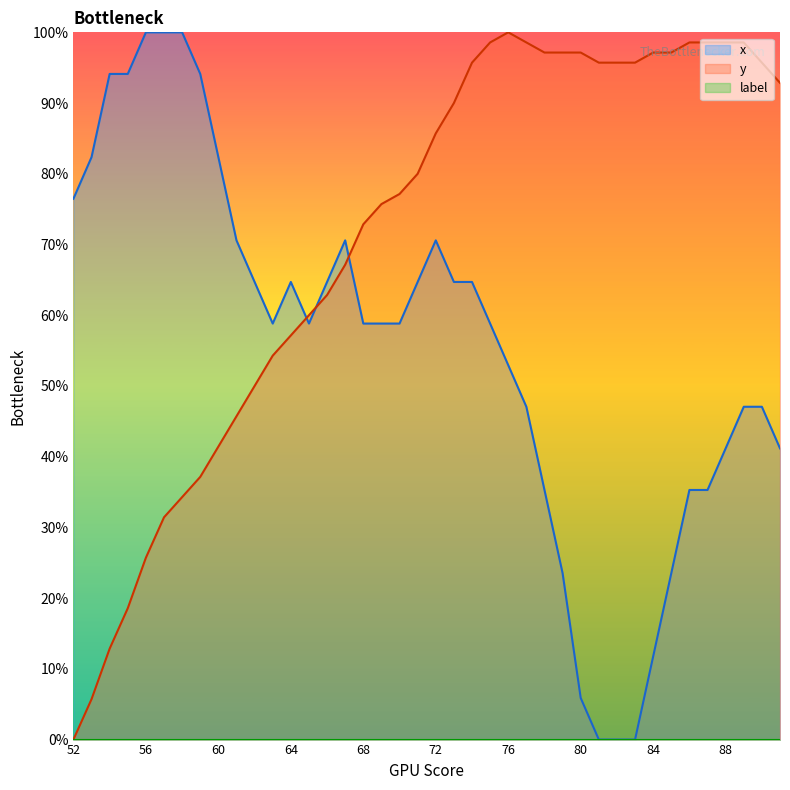

List the labels in order of x value, largest first.

56, 57, 58, 54, 55, 59, 53, 60, 52, 61, 67, 72, 62, 64, 66, 71, 73, 74, 63, 65, 68, 69, 70, 75, 76, 77, 89, 90, 88, 91, 78, 86, 87, 79, 85, 84, 80, 81, 82, 83